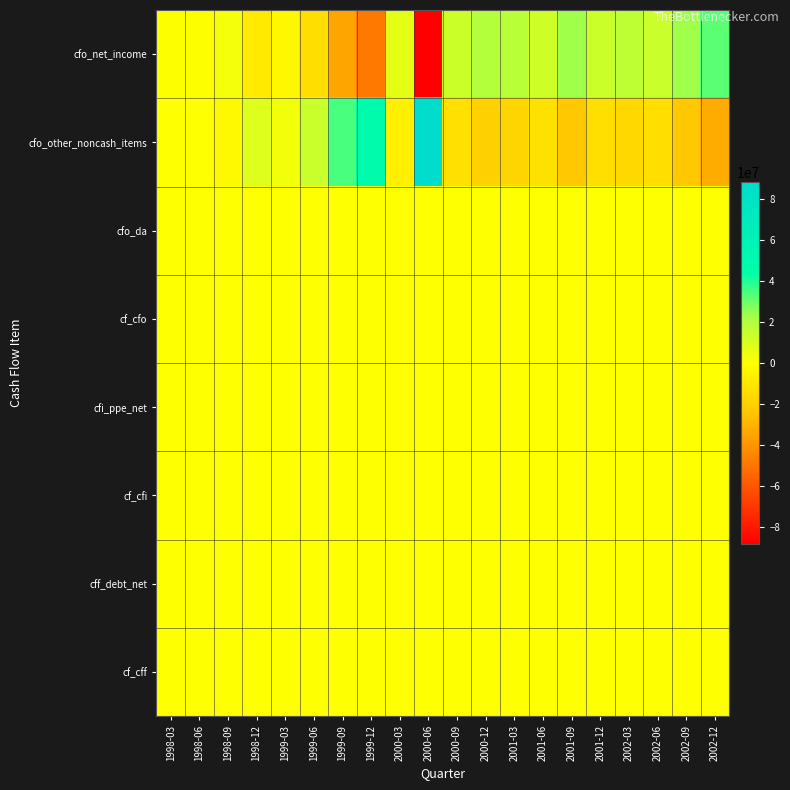

Which series has the largest range (max minus min)?

cfo_net_income